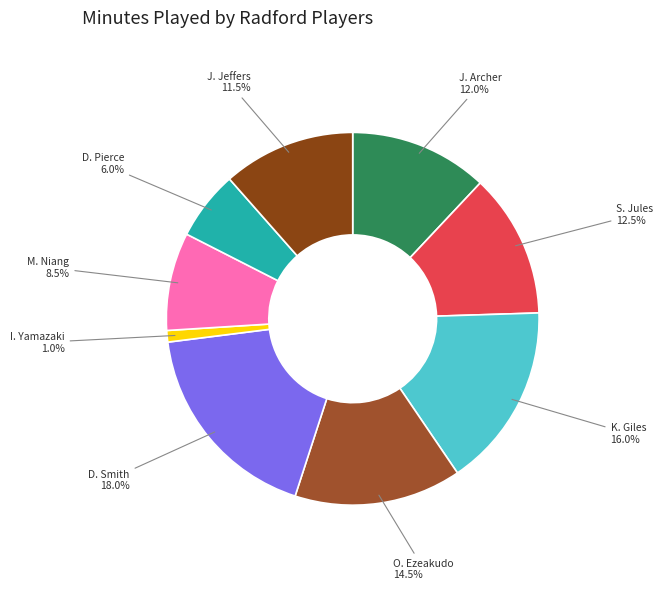

Does J. Archer account for over 50% of the chart?

No